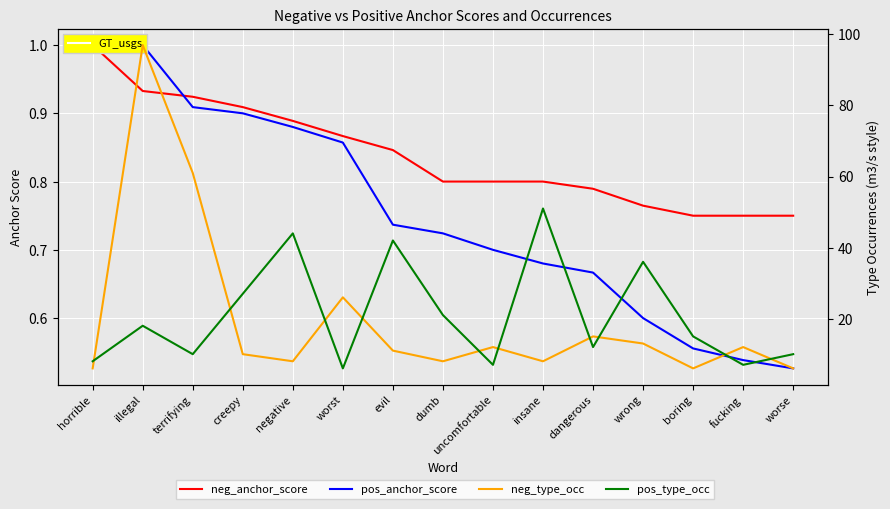

What is the sum of the neg_type_occ values at worst and uncomfortable?

38.0